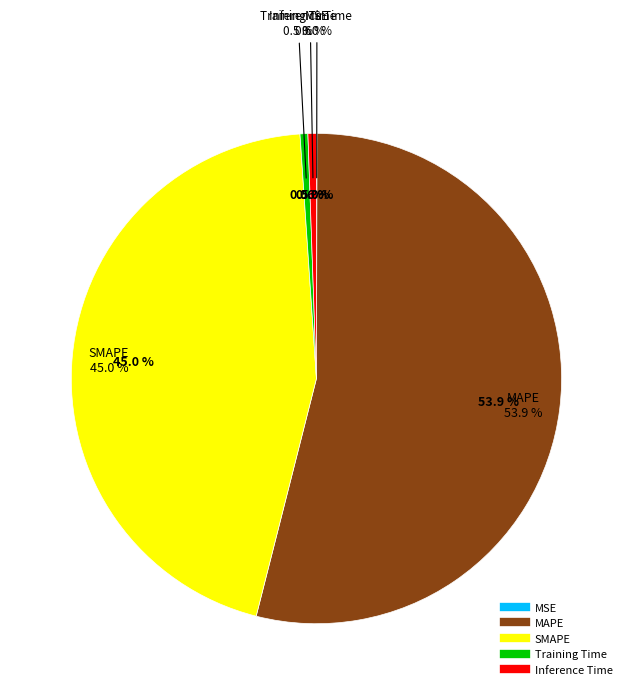

Which slice represents more than half of the pie?

MAPE